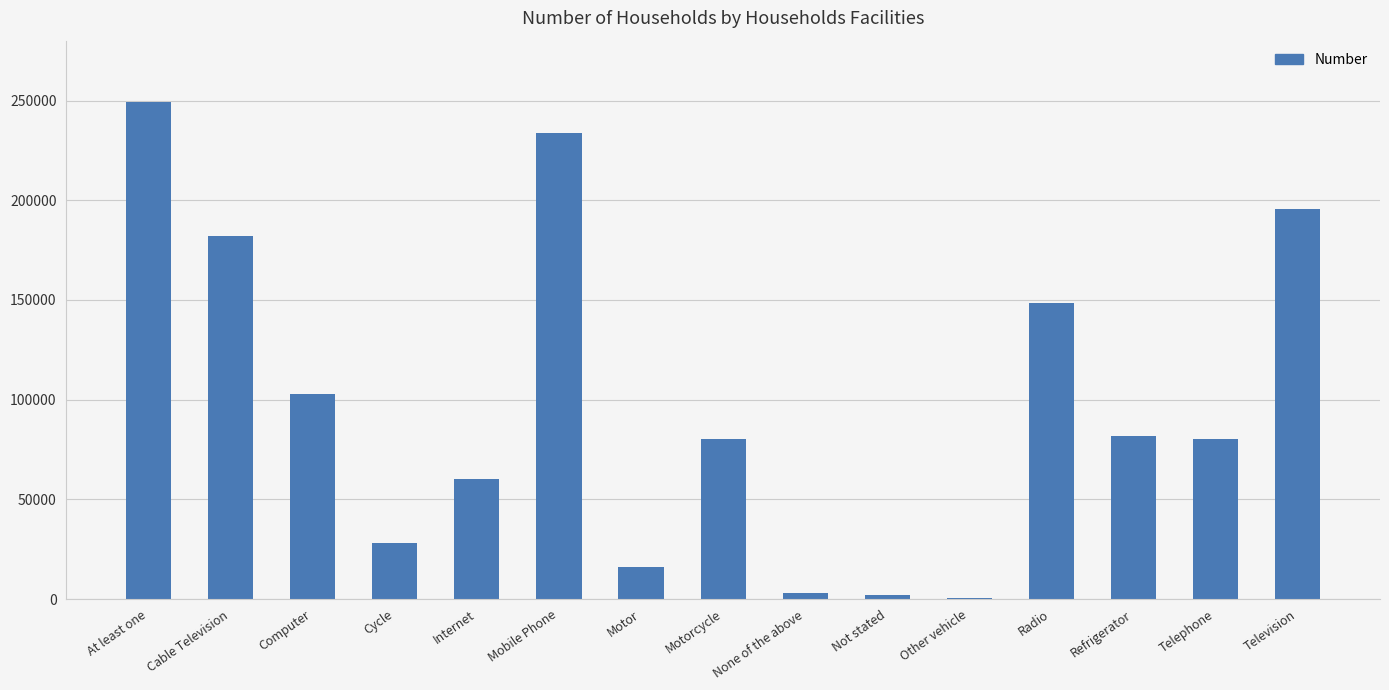

At which category does the chart reach its peak across all series?

At least one